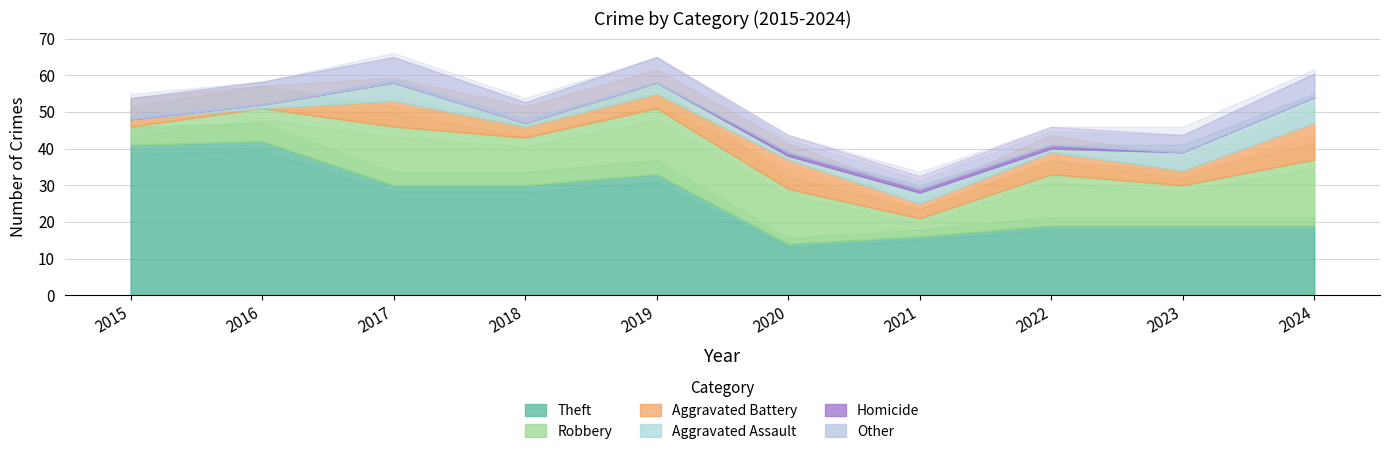

True or false: Other and Robbery intersect in this chart.

False